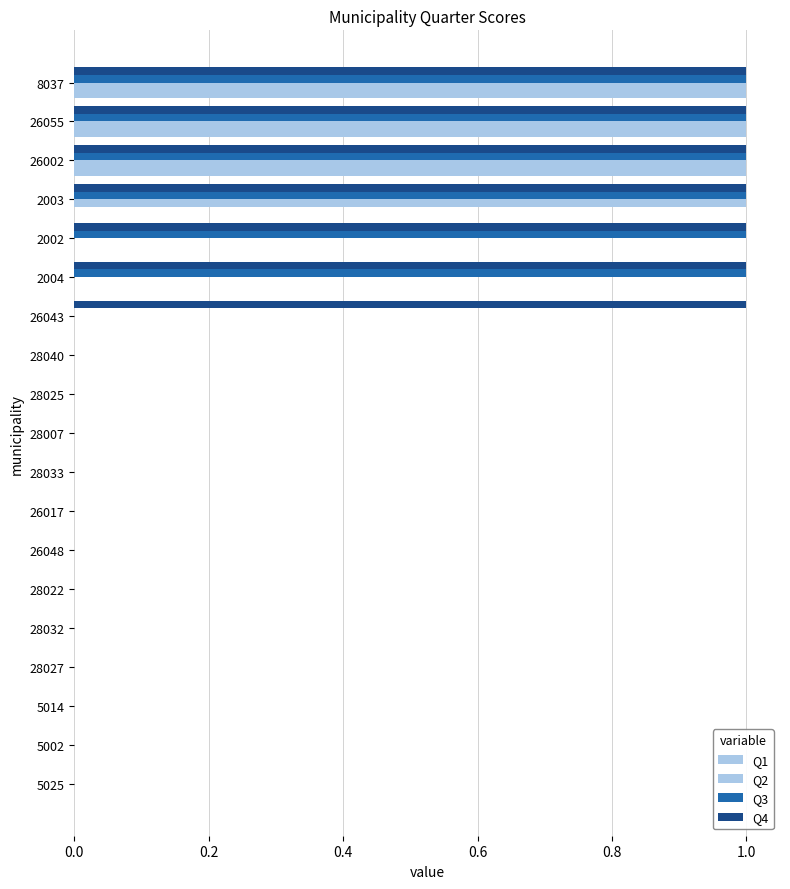

What position from the left is 2003?

16